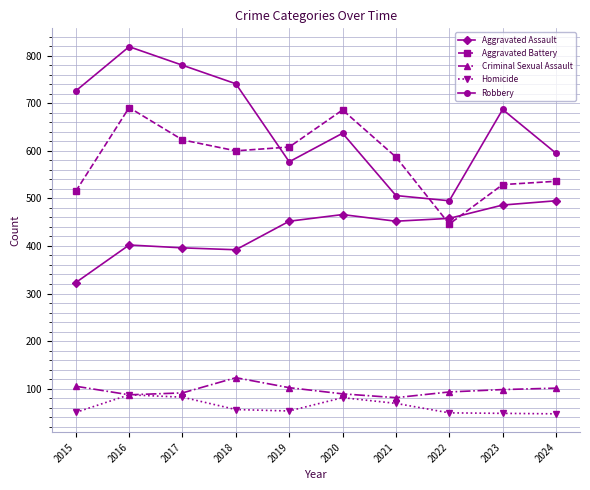

How many interior local peaks does the Robbery series have?

3